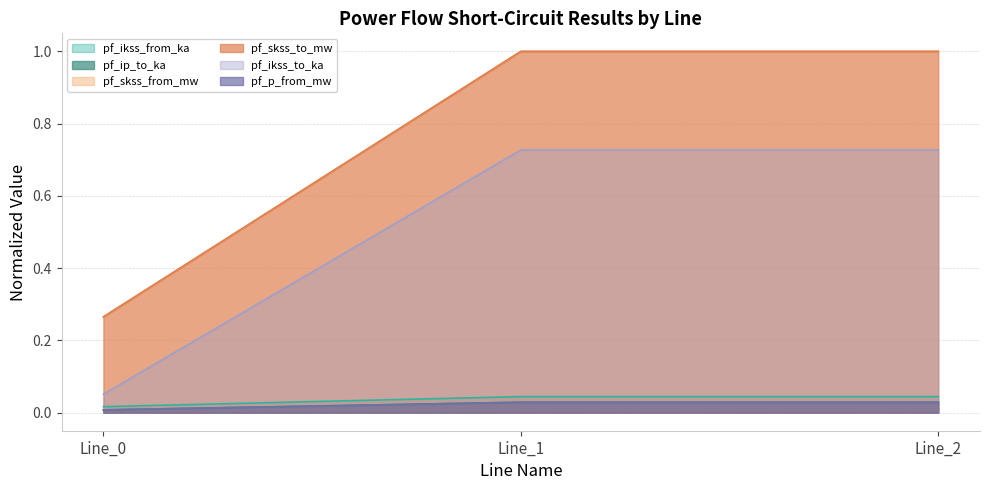

What is the highest value of the pf_skss_to_mw series?

1.0